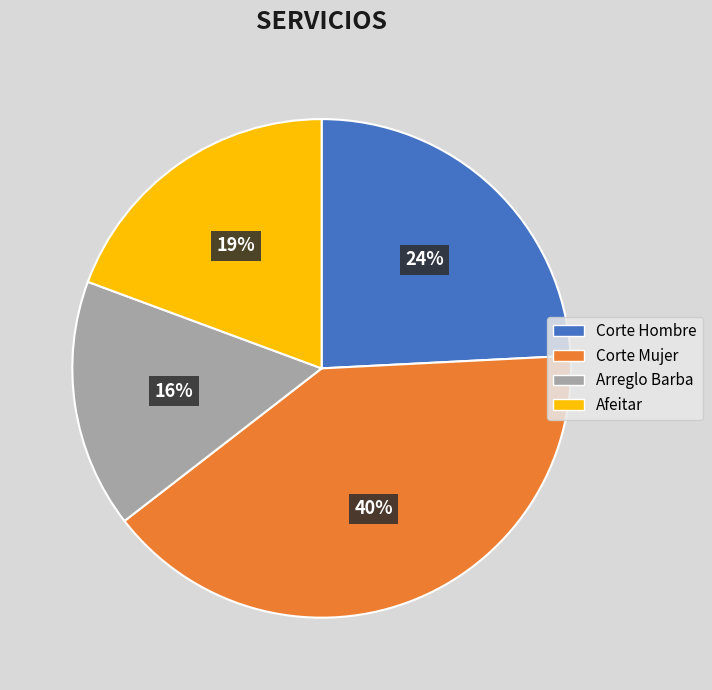

How many segments does this pie chart have?

4